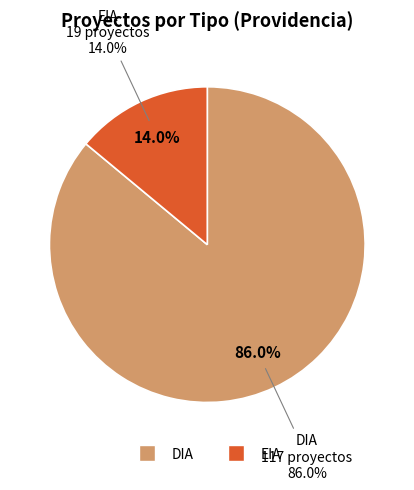

What percentage is the EIA slice, to the nearest percent?

14%